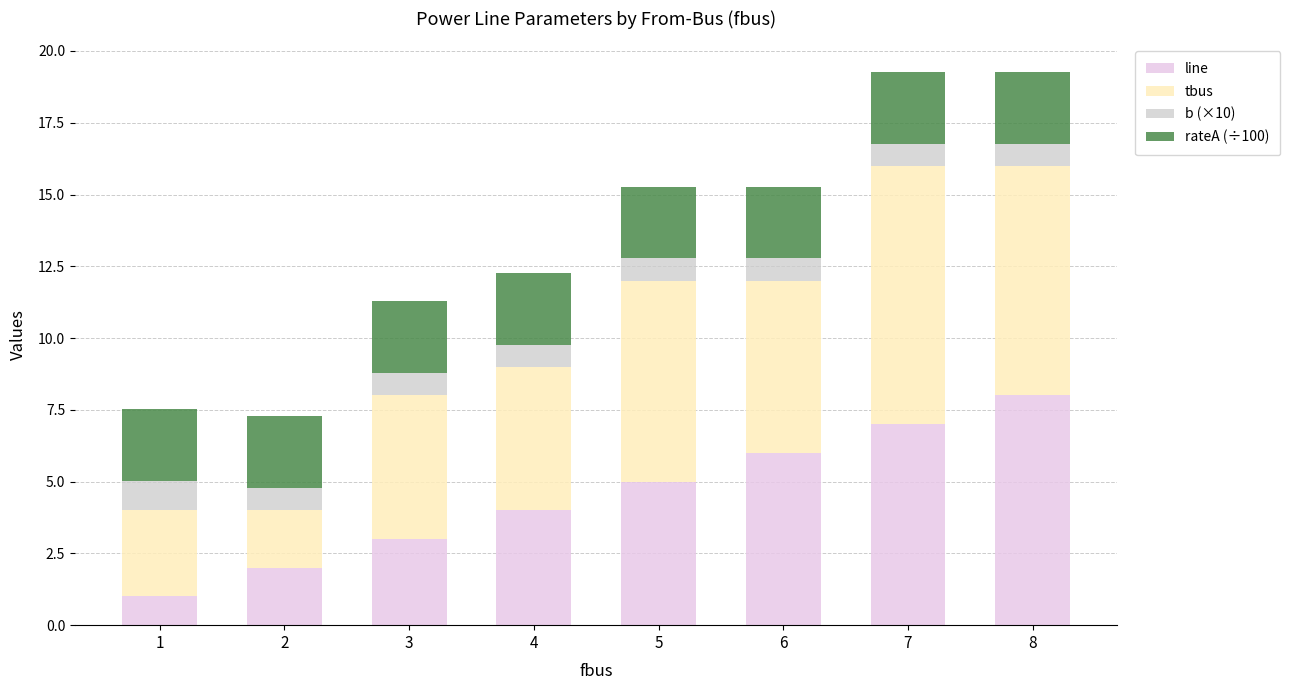

Count the line values in the range 3 to 7.

5